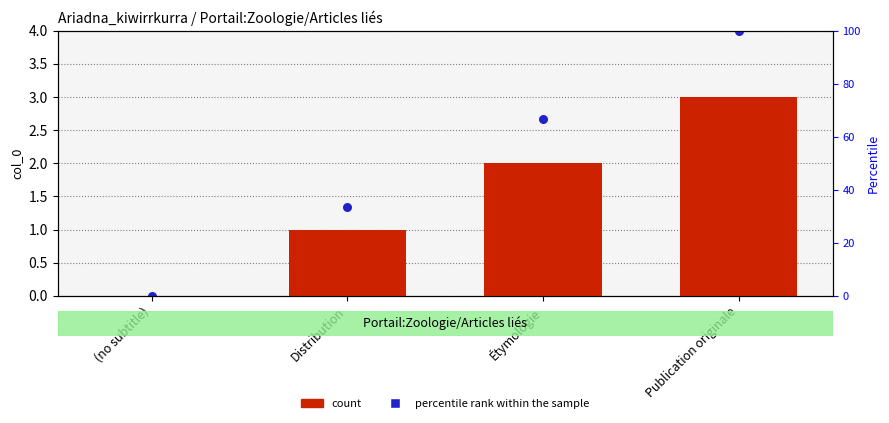

At which category is the sum across all series the highest?

Publication originale